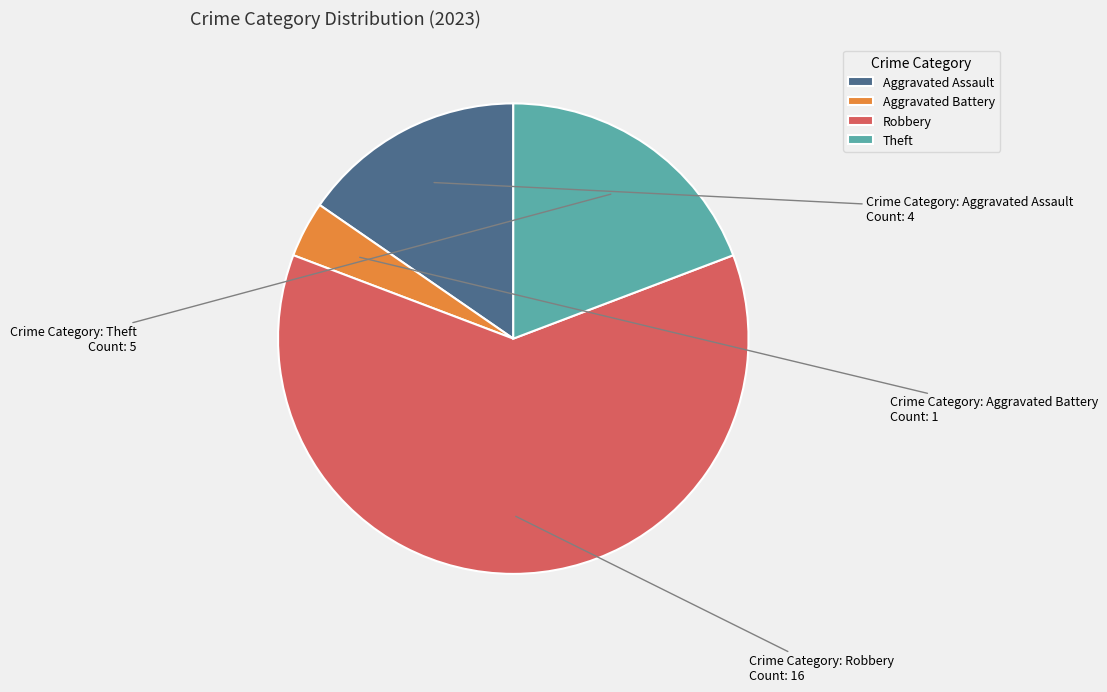

Rank the categories by value from highest to lowest.

Robbery, Theft, Aggravated Assault, Aggravated Battery